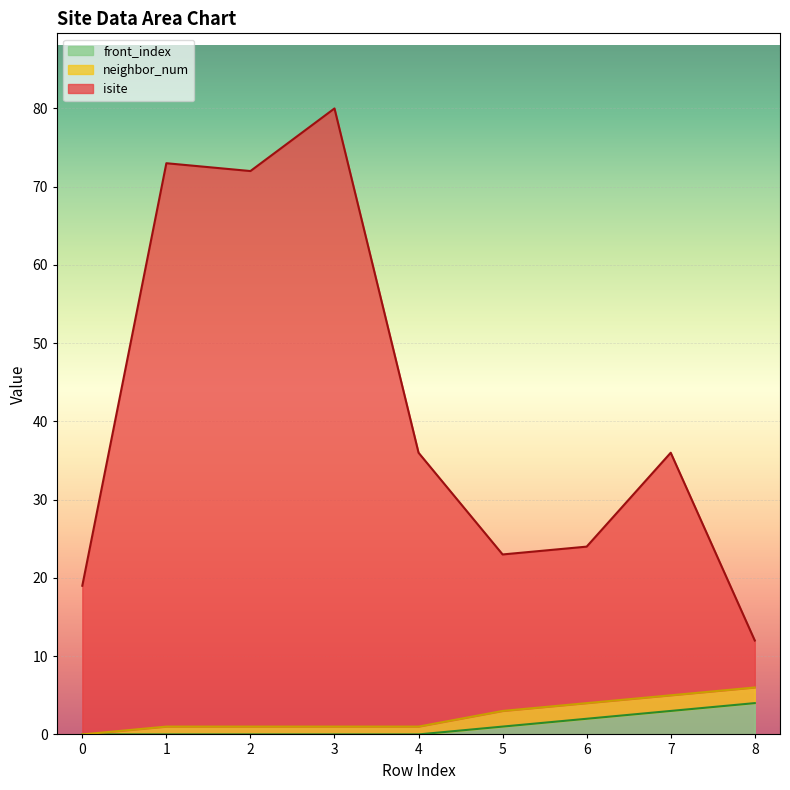

At which category is the sum across all series the highest?

3